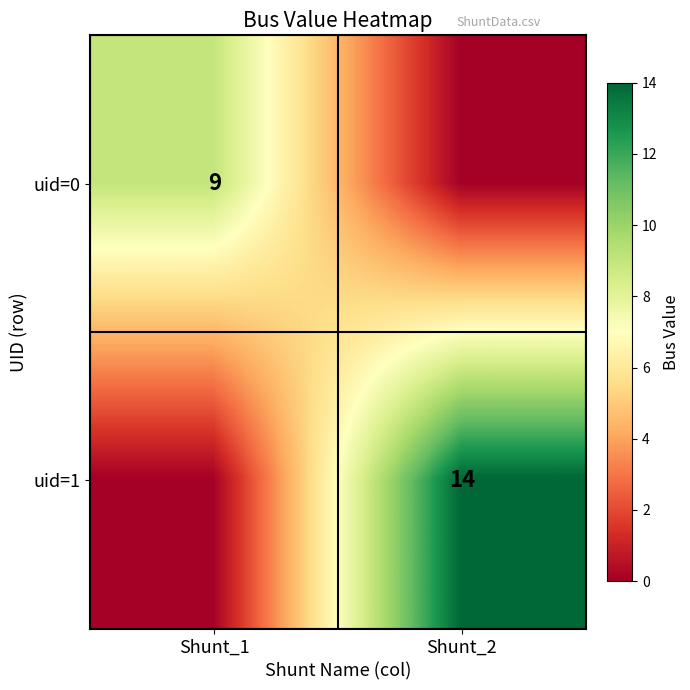

Is the value of uid=1 at Shunt_2 greater than the value of uid=0 at Shunt_1?

Yes